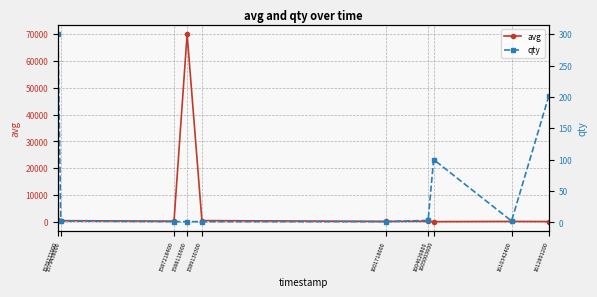

What is the value of the avg point at the 3rd from the left?

199